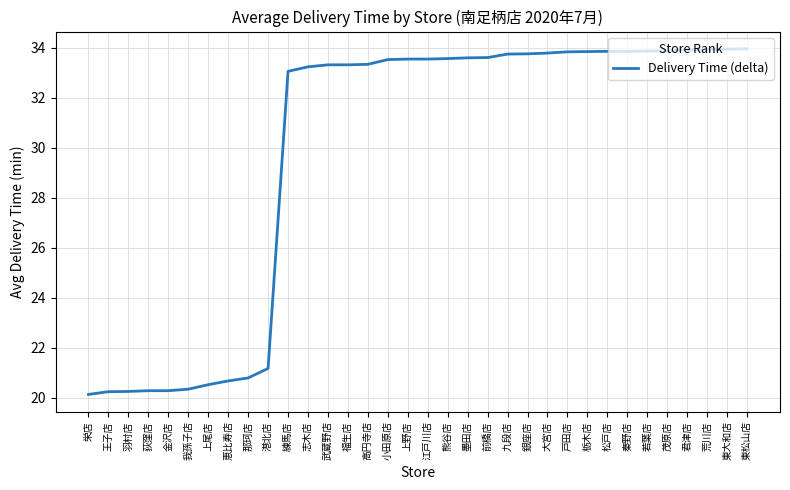

What position from the right is 九段店?

13